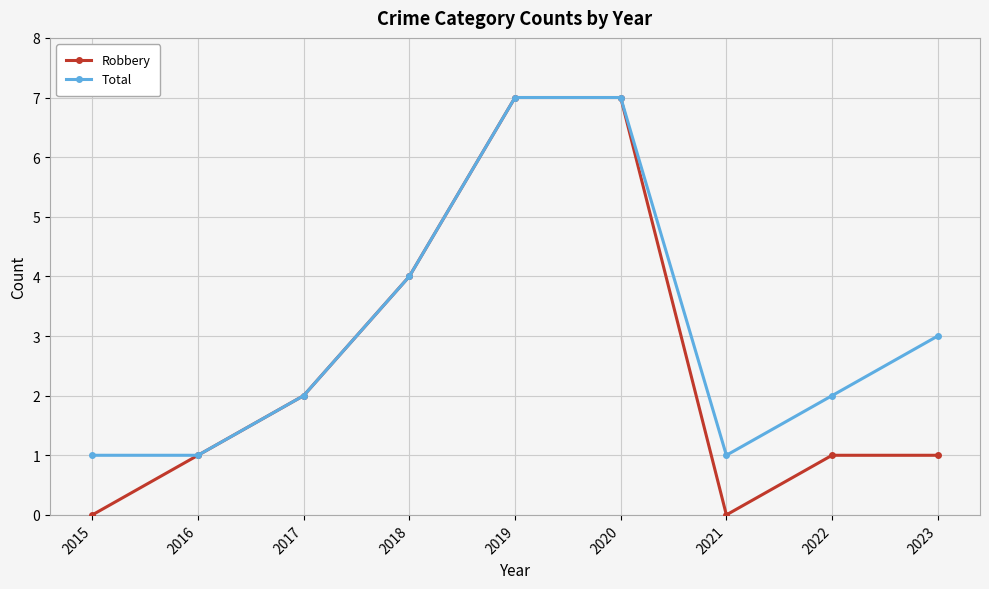

Count the number of categories in the chart.

9